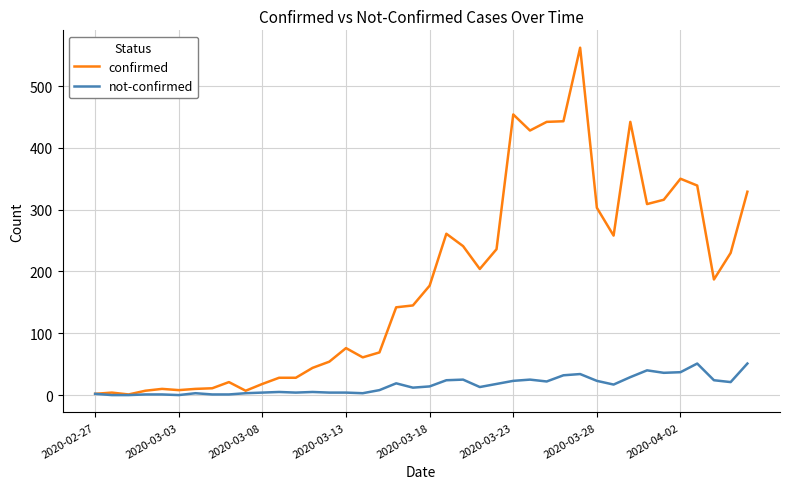

What is the greatest value displayed?

562